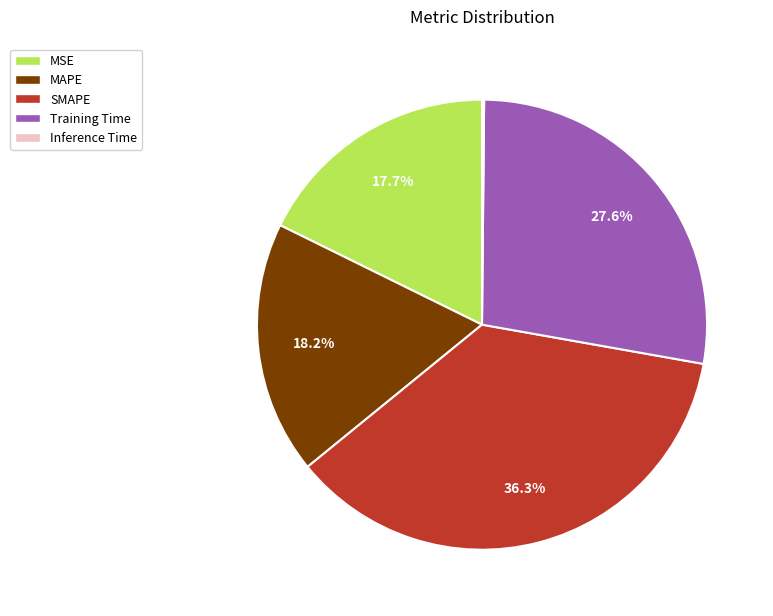

To the nearest percent, what is the combined percentage of MSE and SMAPE?

54%